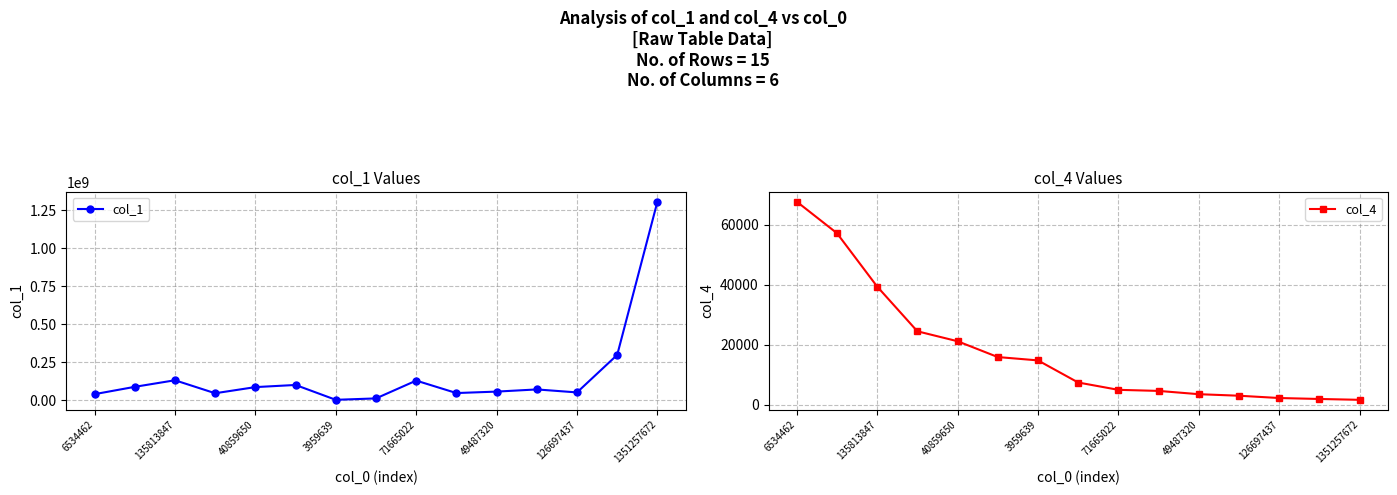

Does the chart have visible grid lines?

Yes